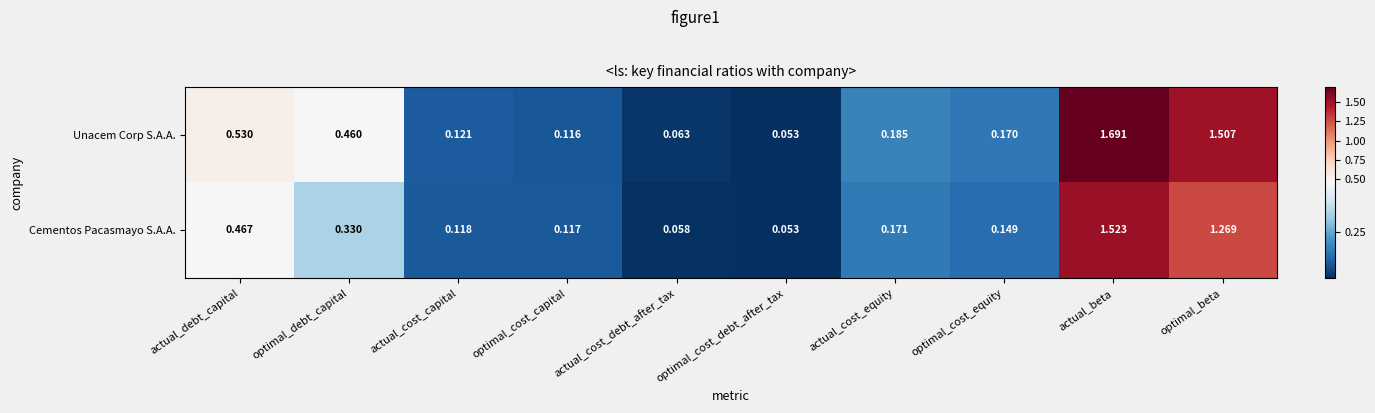

At how many categories does at least one series exceed 1?

2